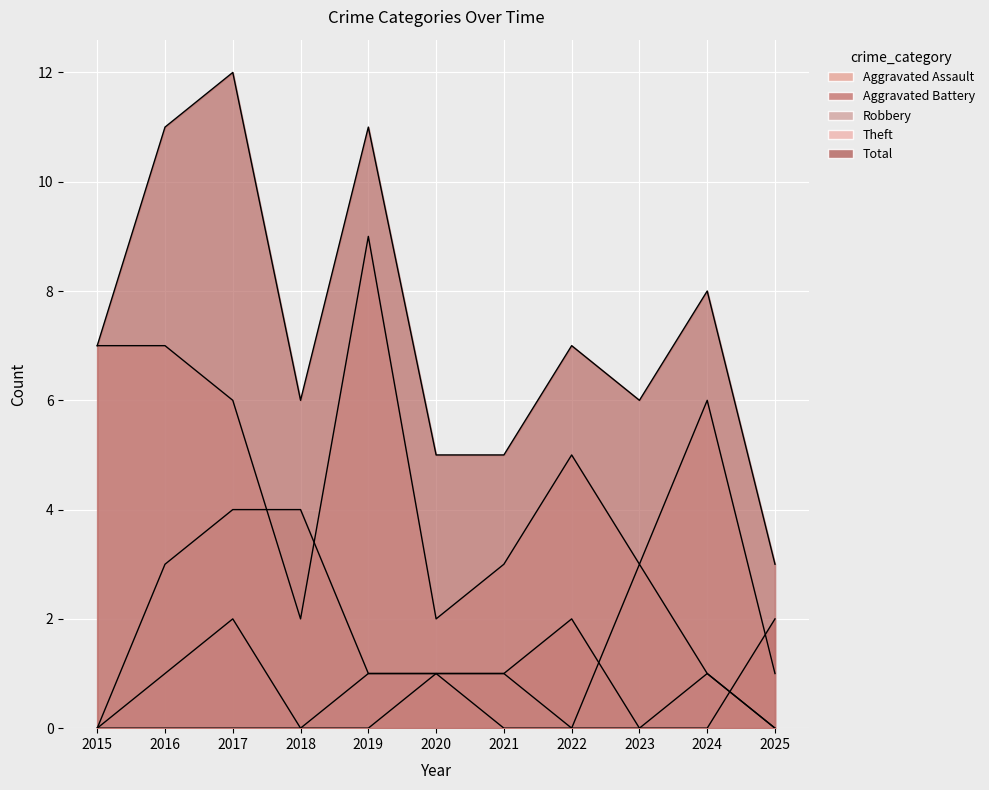

How many data points does each series have?

11